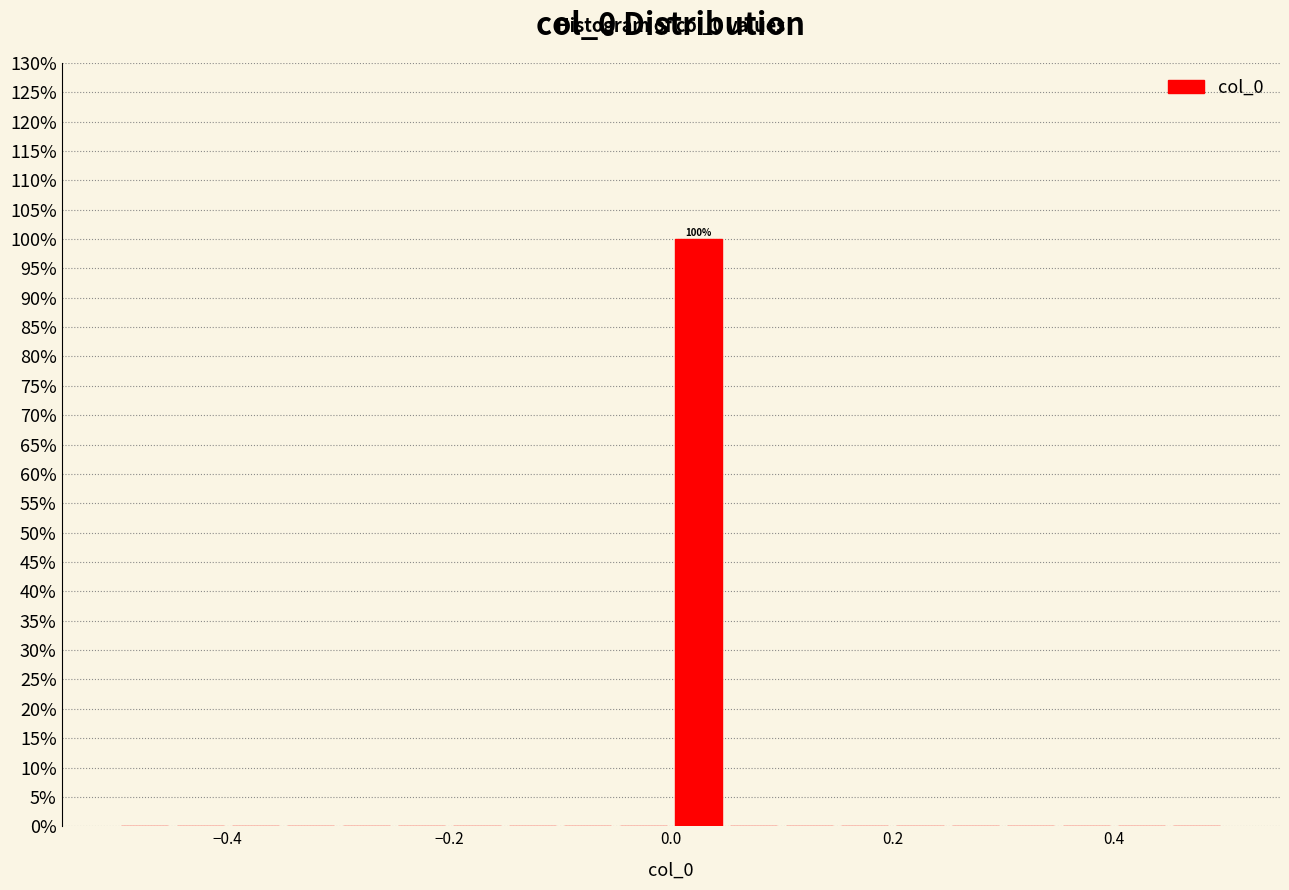

Read against the x-axis, roughly where is the centre of the tallest bar?

0.02